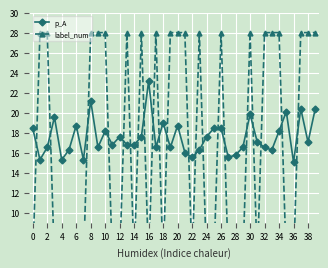

The value of p_A at 28 is 22.3. True or false?

False